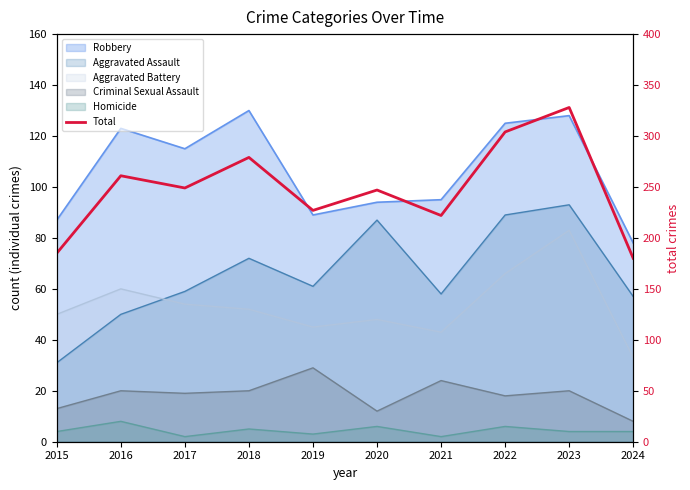

How many lines are shown in the chart?

1